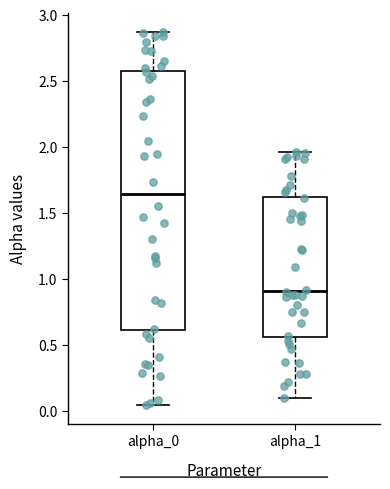

Reading left to right, read every box against the y-axis: the position of its median line, the range the box covers, and the ends of its whiskers. The values are not printed on the chart, so give them approximately, as read against the axis.

alpha_0: median 1.65, box 0.60 to 2.55, whiskers 0.05 to 2.85
alpha_1: median 0.90, box 0.55 to 1.60, whiskers 0.10 to 1.95